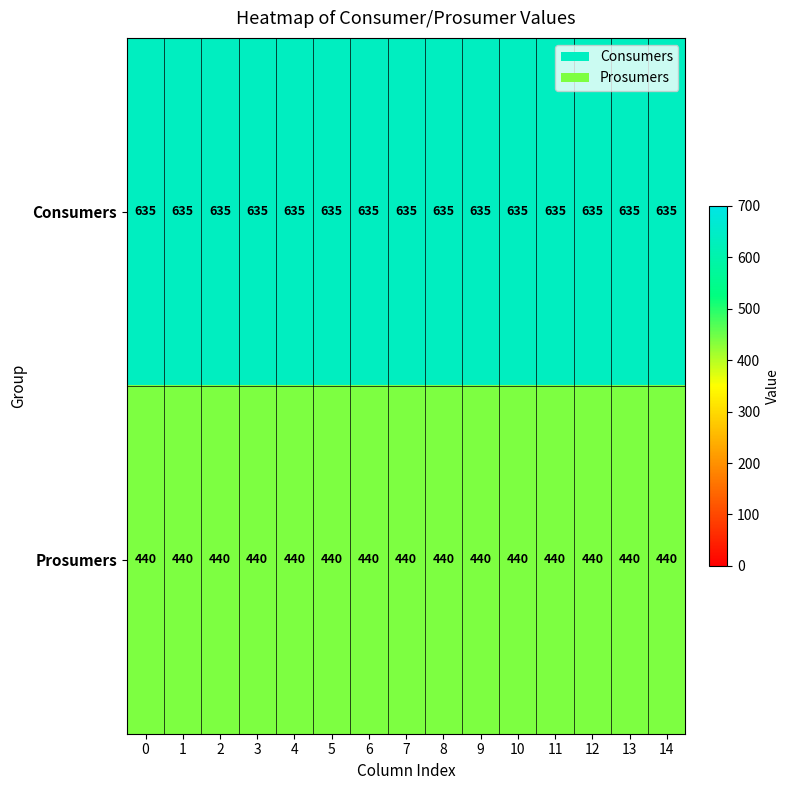

What value does the Prosumers series have at 1?

440